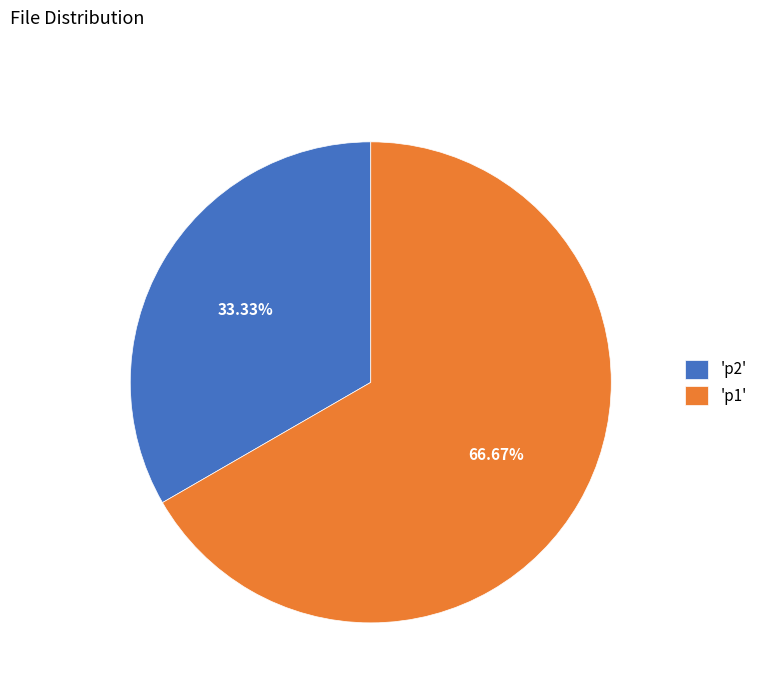

What is the majority slice?

'p1'